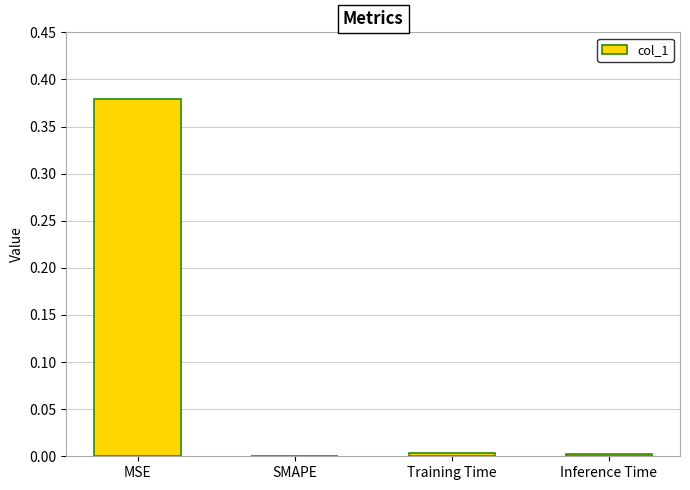

Which has a higher value, SMAPE or MSE?

MSE